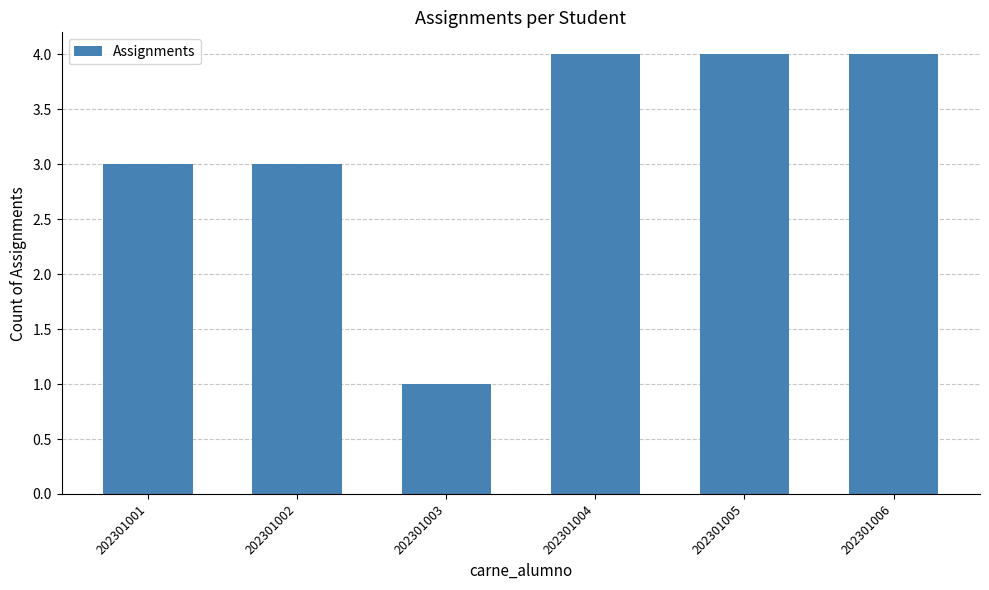

Reading left to right, what are all the values shown in this chart?

3	3	1	4	4	4